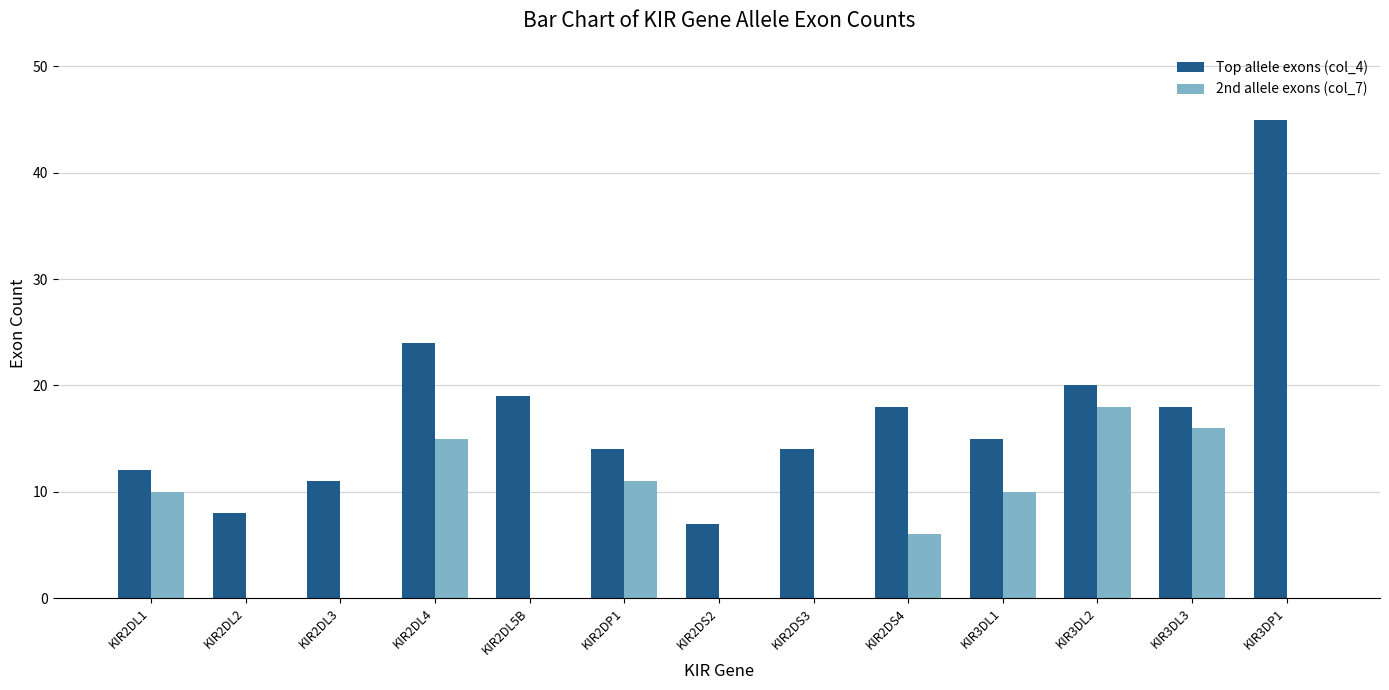

What is the sum of the Top allele exons (col_4) values at KIR3DL3 and KIR3DL1?

33